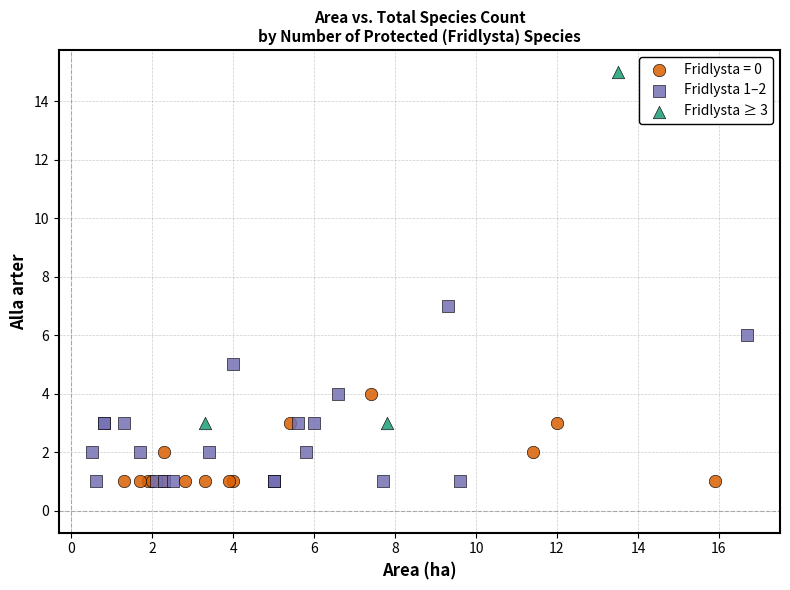

Which series contains the highest Y value?

Fridlysta ≥ 3